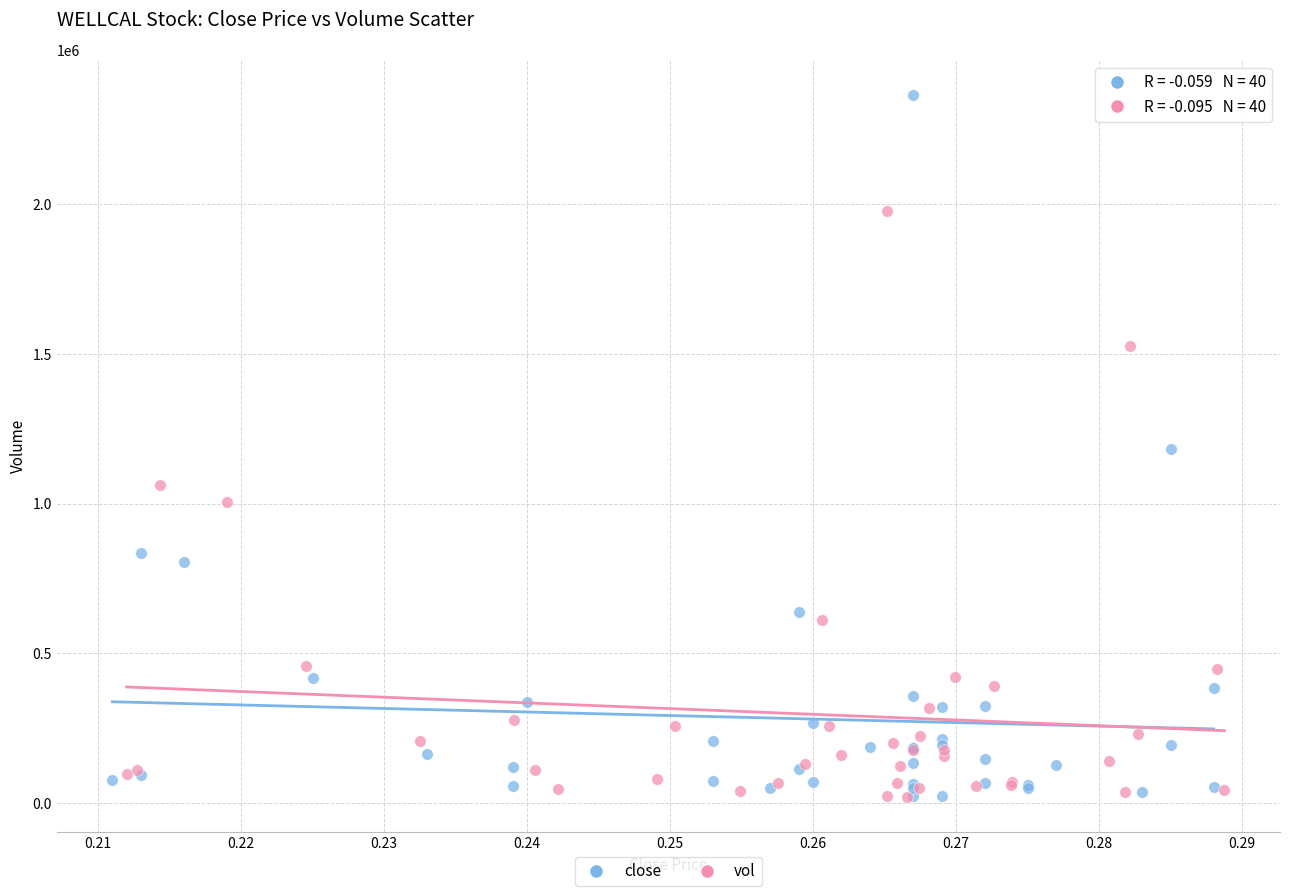

Which series has the largest Y range (max minus min)?

close